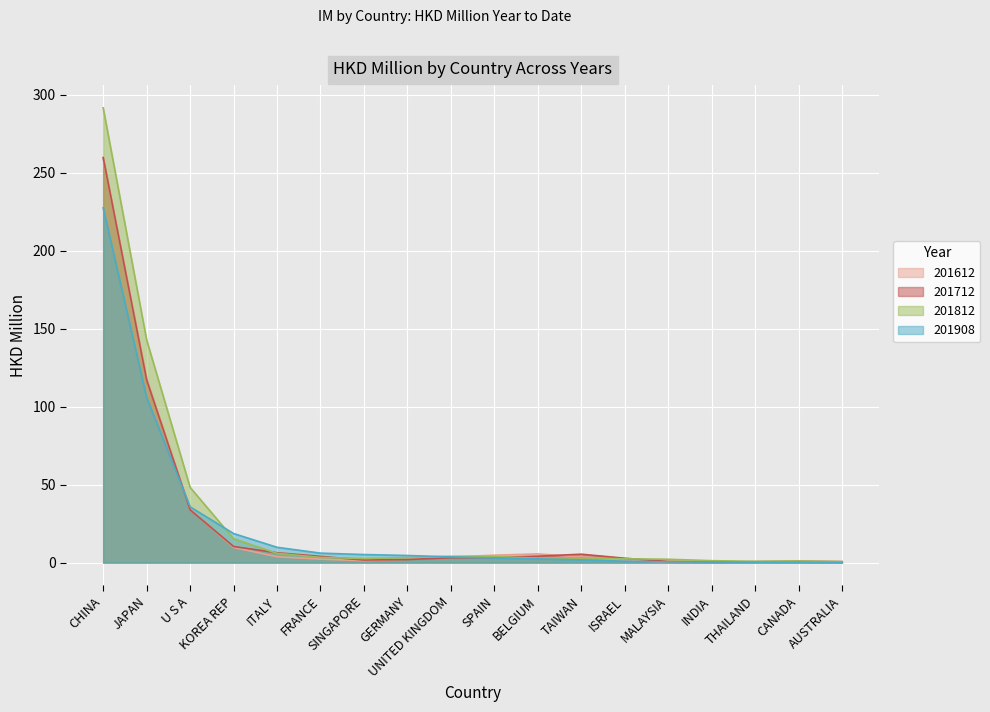

Is it true that 201908 equals 0.7 at MALAYSIA?

False